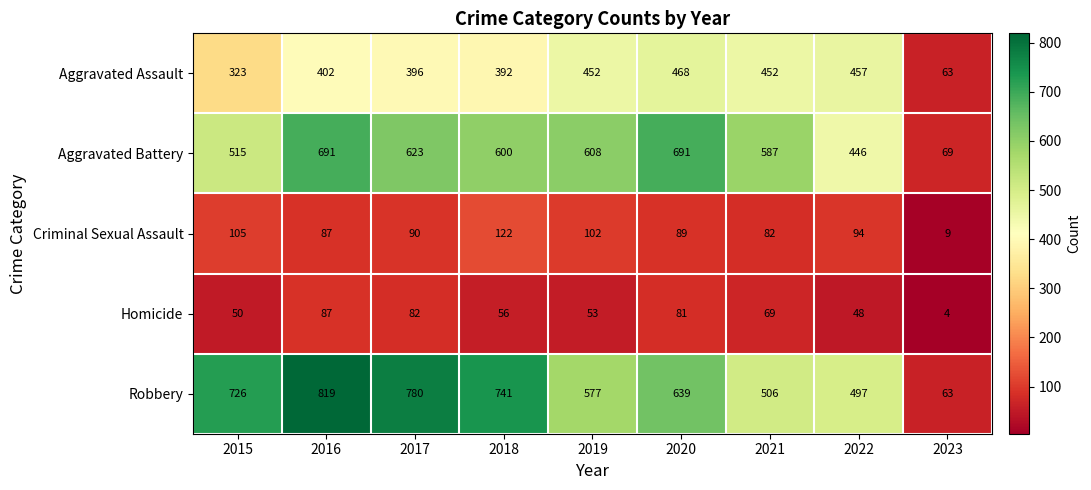

The Aggravated Assault series shows 396 at 2017. True or false?

True